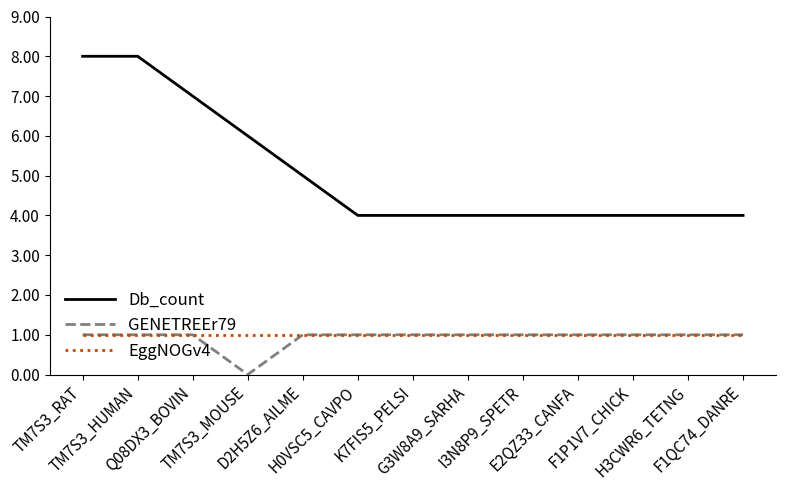

Which series has the largest range (max minus min)?

Db_count